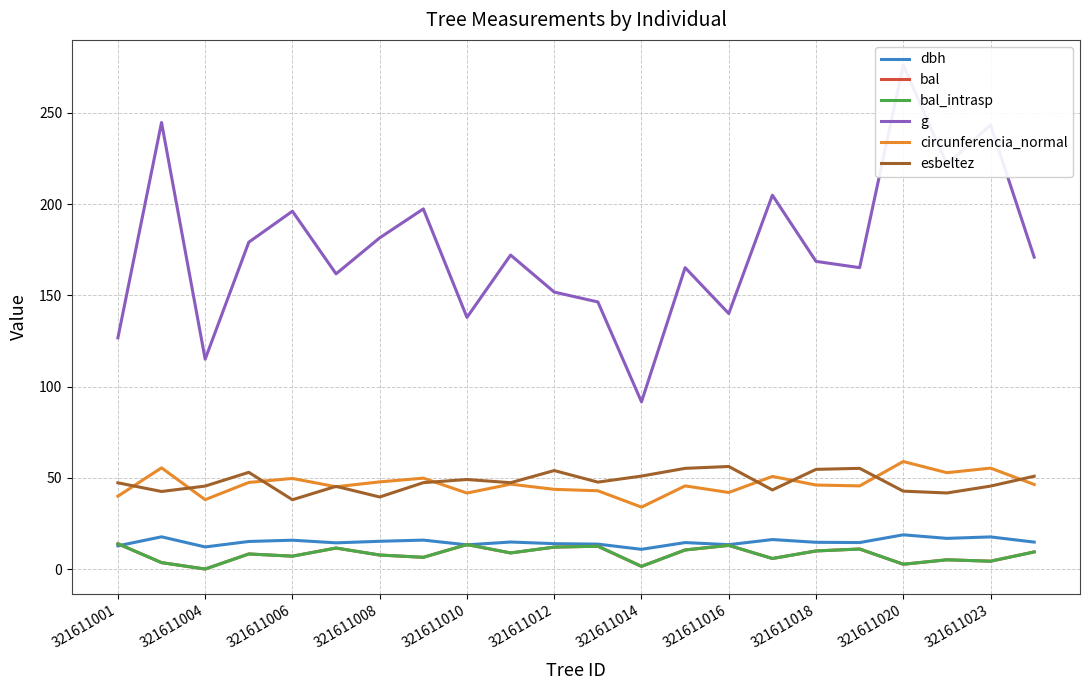

What are all the series names shown in the legend?

dbh, bal, bal_intrasp, g, circunferencia_normal, esbeltez